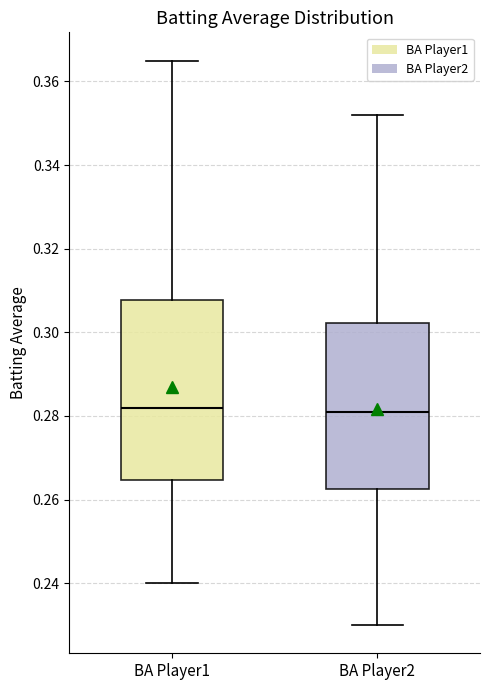

Reading left to right, read every box against the y-axis: the position of its median line, the range the box covers, and the ends of its whiskers. The values are not printed on the chart, so give them approximately, as read against the axis.

BA Player1: median 0.282, box 0.264 to 0.308, whiskers 0.240 to 0.366
BA Player2: median 0.282, box 0.262 to 0.302, whiskers 0.230 to 0.352